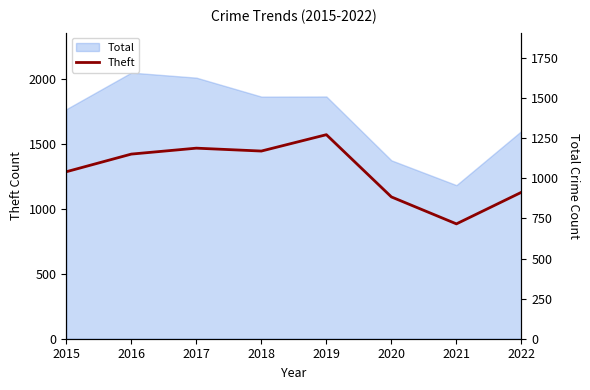

Which label corresponds to the smallest value in the chart?

2021